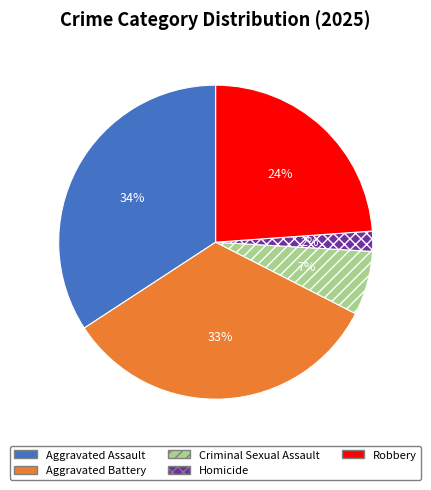

To the nearest percent, what percentage of the pie is Robbery?

24%